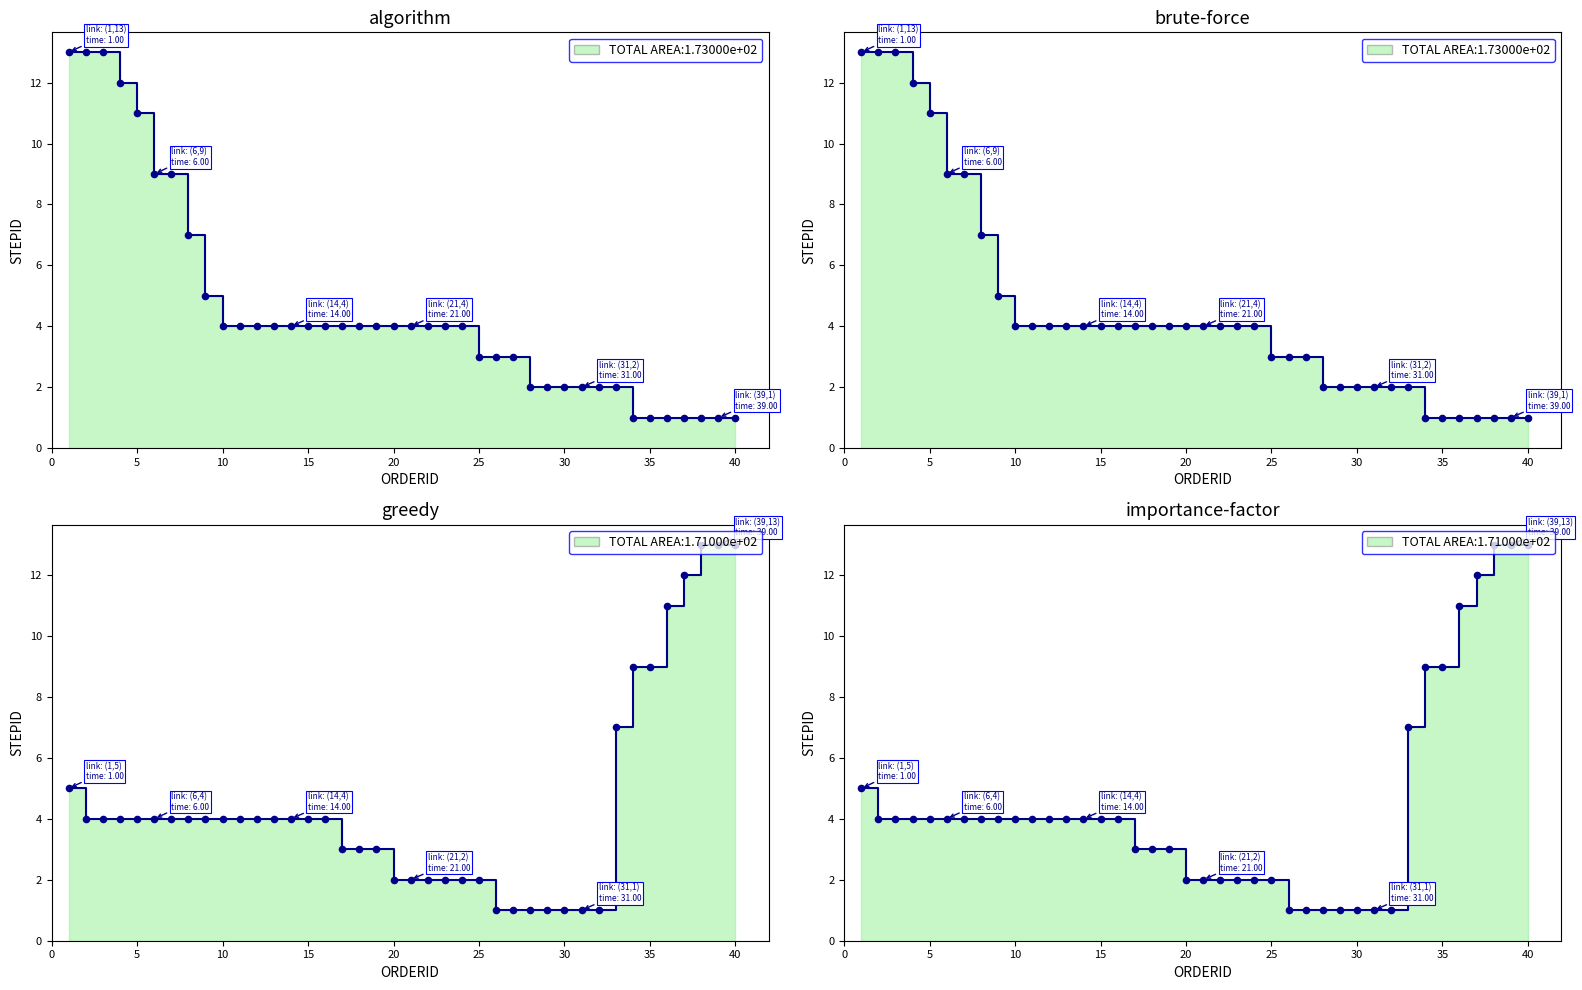

What is the ratio of the value at 29 to the value at 35?

0.1